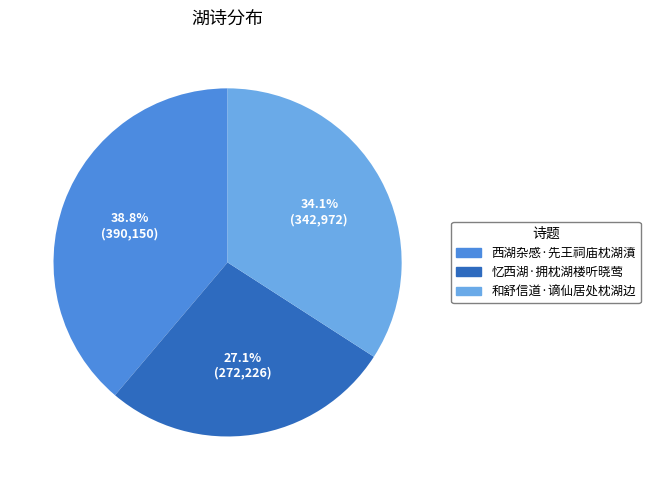

To the nearest percent, what percentage of the pie is 和舒信道·谪仙居处枕湖边?

34%